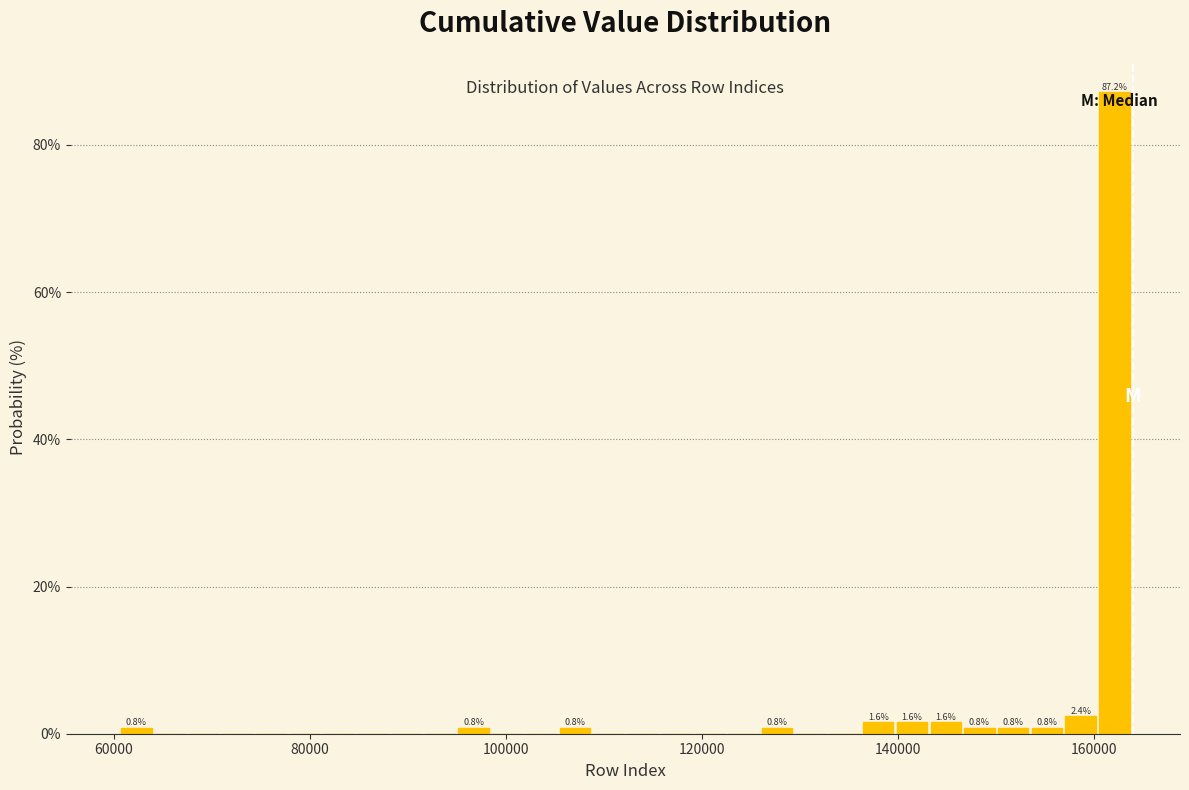

Around what value on the x-axis is the tallest bar? Give the approximate position of its centre, as read against the axis.

162000